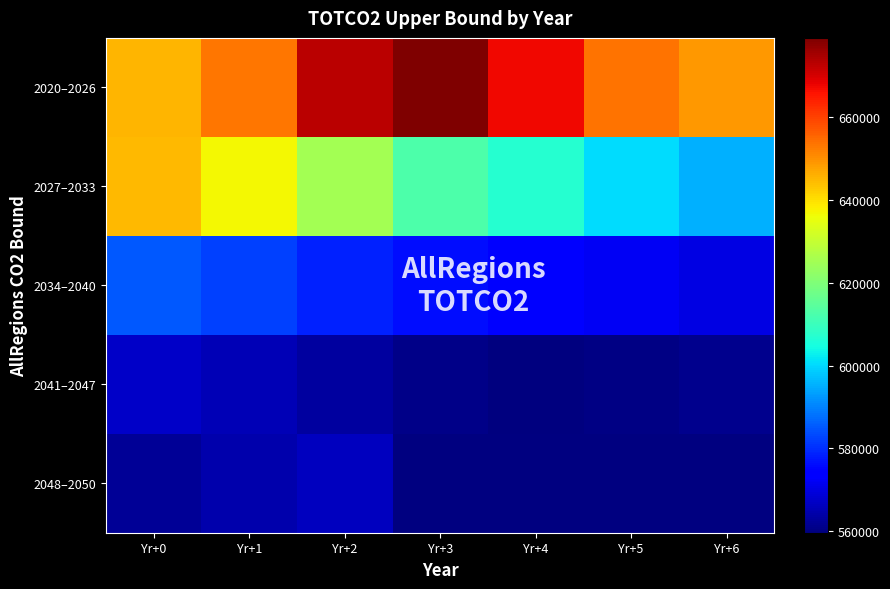

What is the sum of all 2020–2026 values?

4620382.6